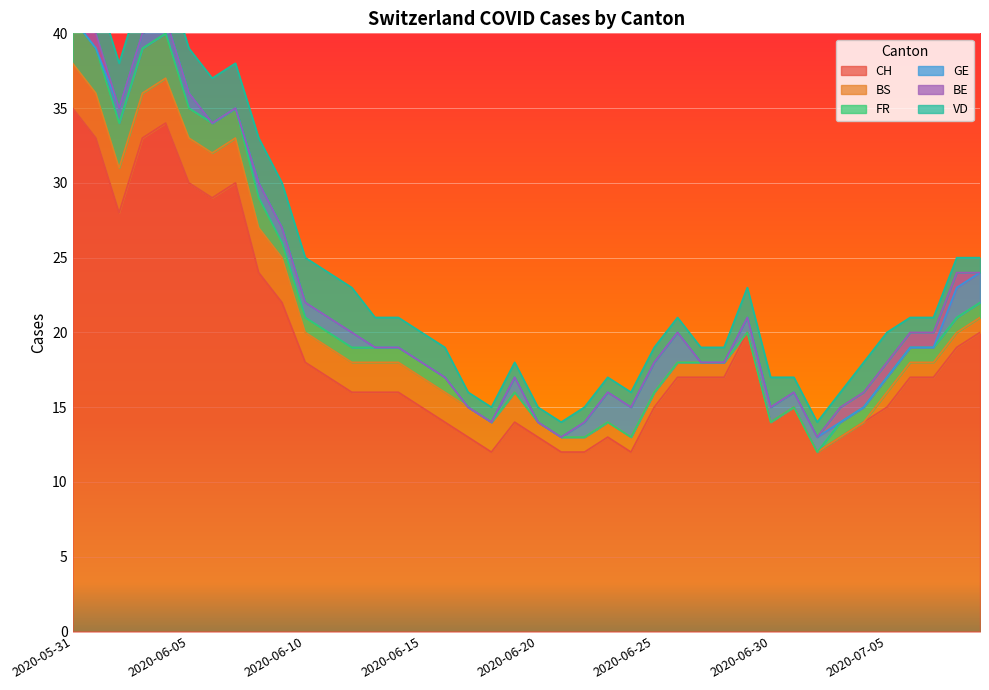

Which category has the highest value across all series?

2020-05-31